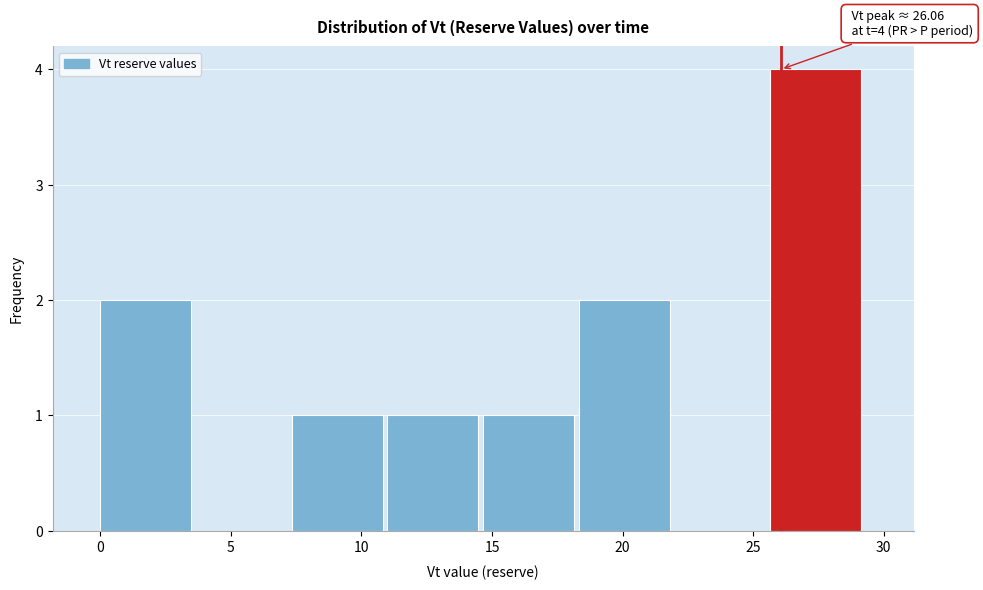

Over which range of the x-axis is the bar tallest?

25.5 to 29.5